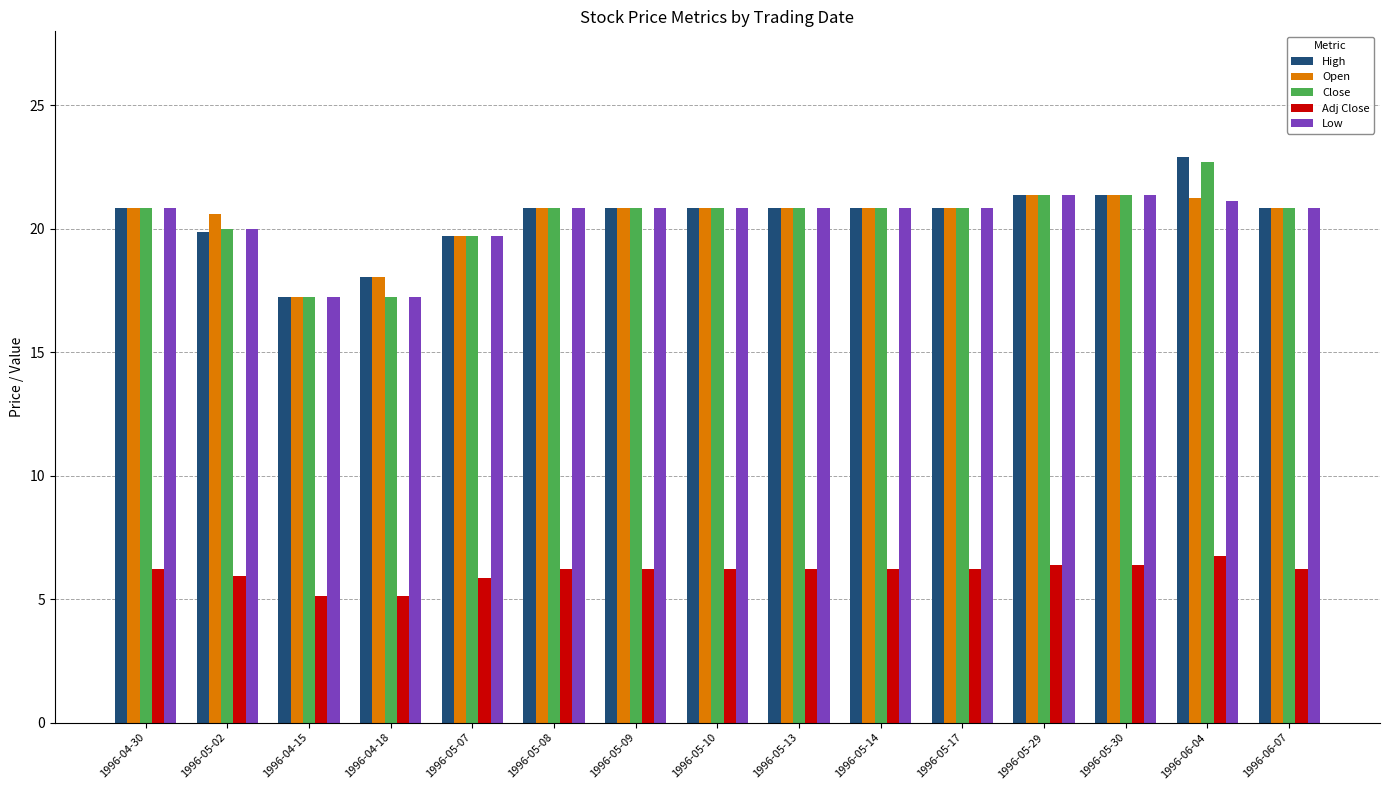

How many categories are shown in the chart?

15